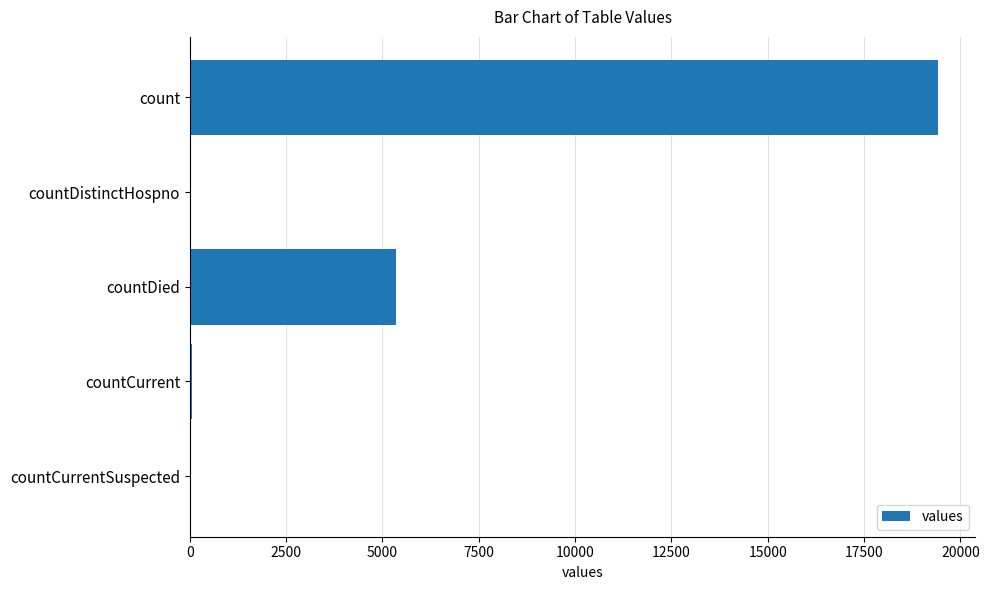

True or false: the data shows 5357 at countDied.

True